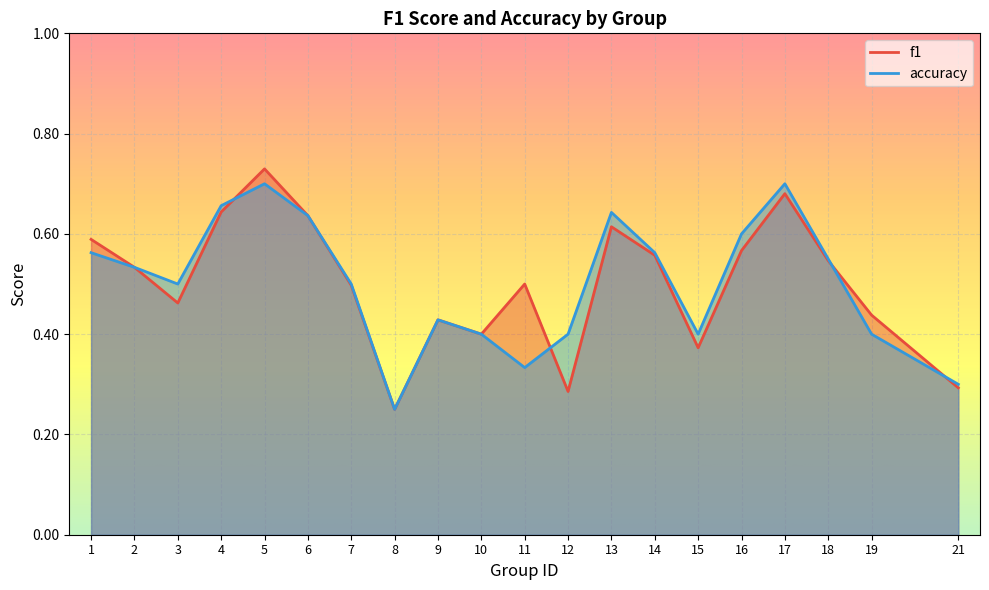

The value of accuracy at 17 is 0.4. True or false?

False